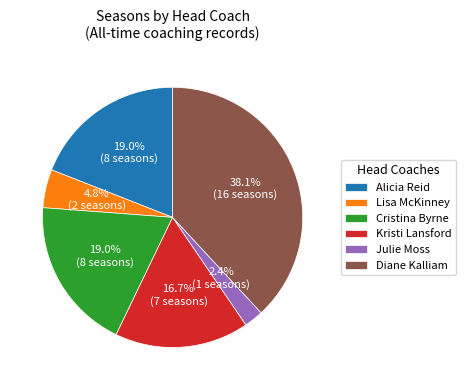

To the nearest percent, what is the average slice percentage?

17%